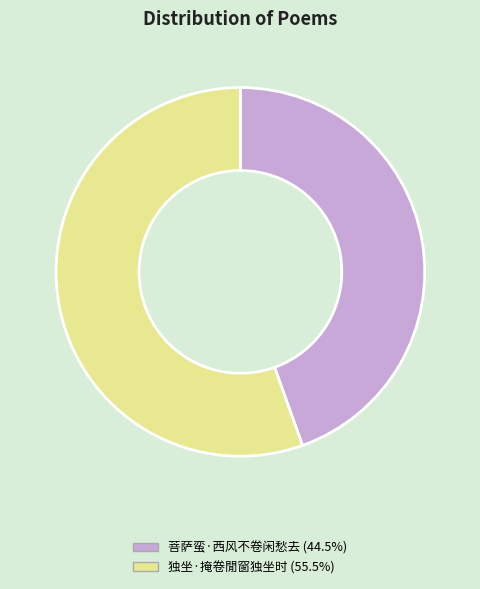

Combined, do 独坐·掩卷閒窗独坐时 and 菩萨蛮·西风不卷闲愁去 account for over 50%?

Yes